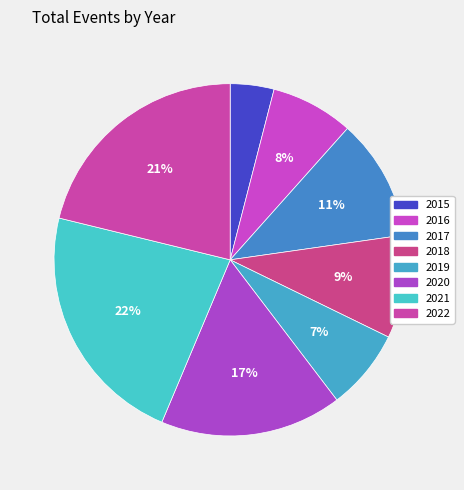

What is the ratio of the value at 2017 to the value at 2021?

0.5